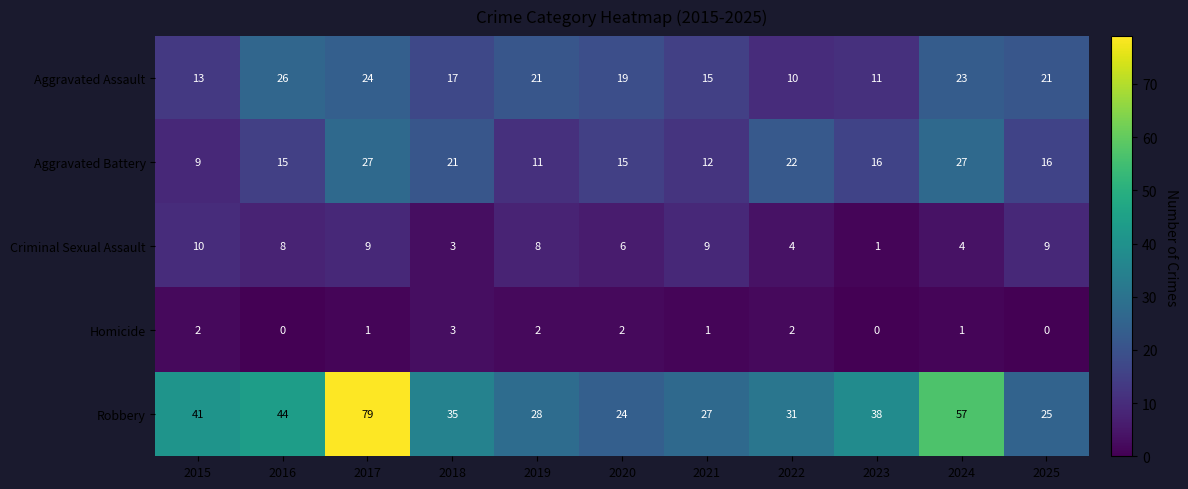

At how many categories does at least one series exceed 3?

11